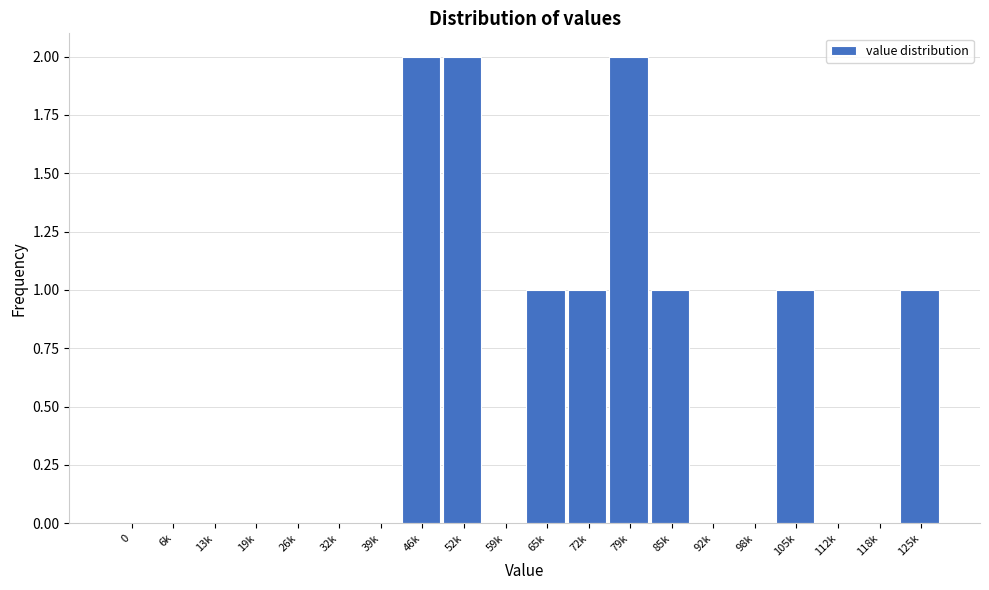

Reading right to left, list all the values displayed in this chart.

125k=1	118k=0	112k=0	105k=1	98k=0	92k=0	85k=1	79k=2	72k=1	65k=1	59k=0	52k=2	46k=2	39k=0	32k=0	26k=0	19k=0	13k=0	6k=0	0=0